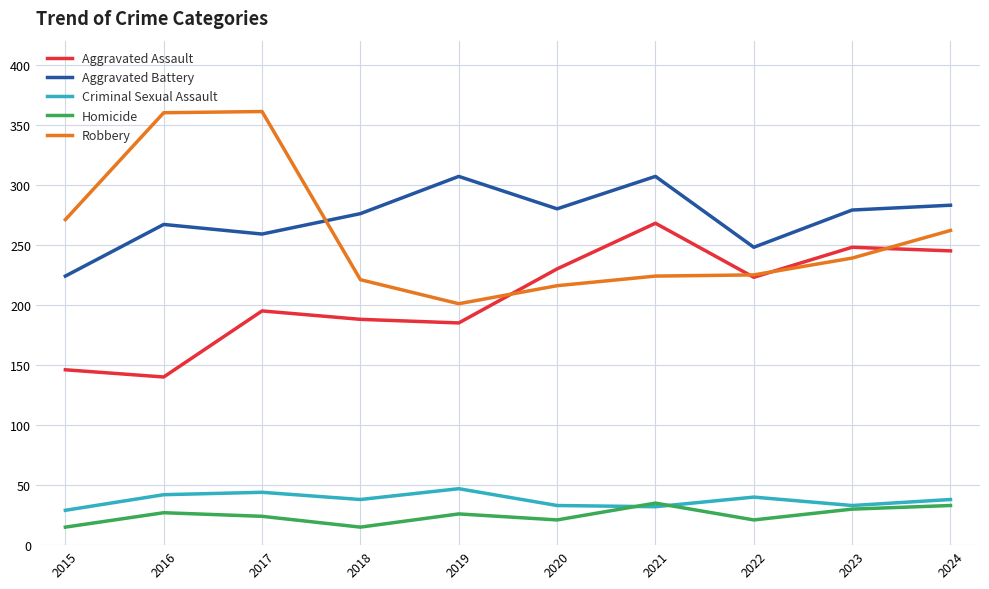

The Robbery series shows 225 at 2022. True or false?

True